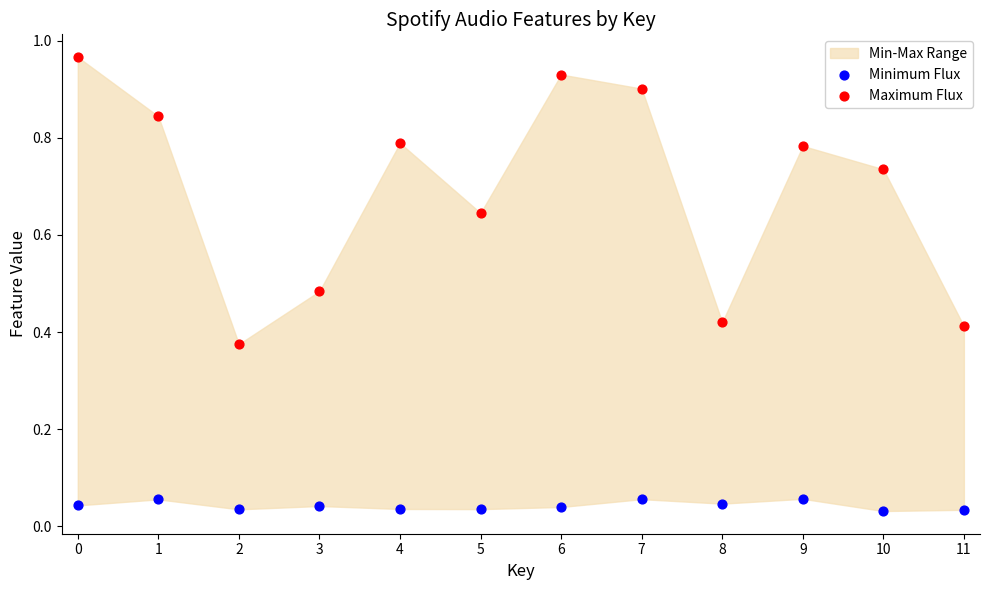

Which series reaches the maximum Y coordinate?

Maximum Flux